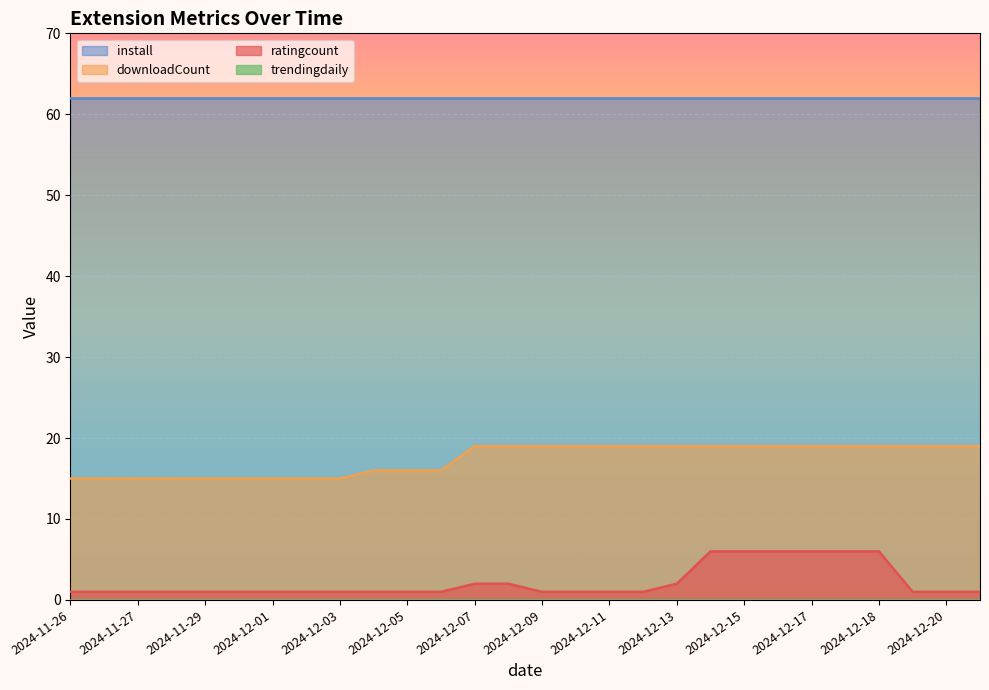

Which series has the widest spread of values?

ratingcount